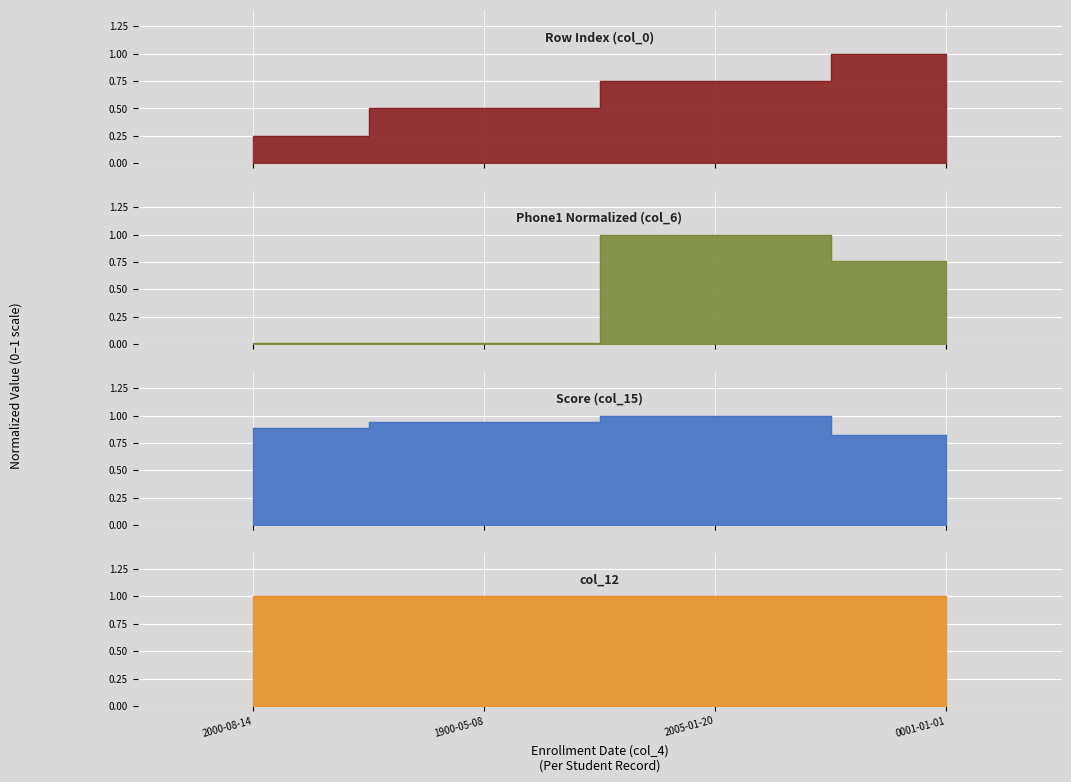

What is the sum of the col_6 (Phone1, scaled) values at 1900-05-08 and 0001-01-01?

0.8